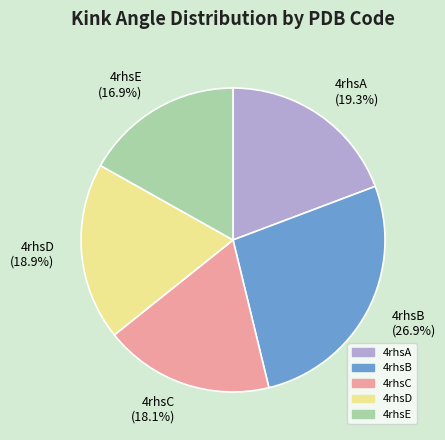

What is the ratio of the value at 4rhsC to the value at 4rhsD?

1.0